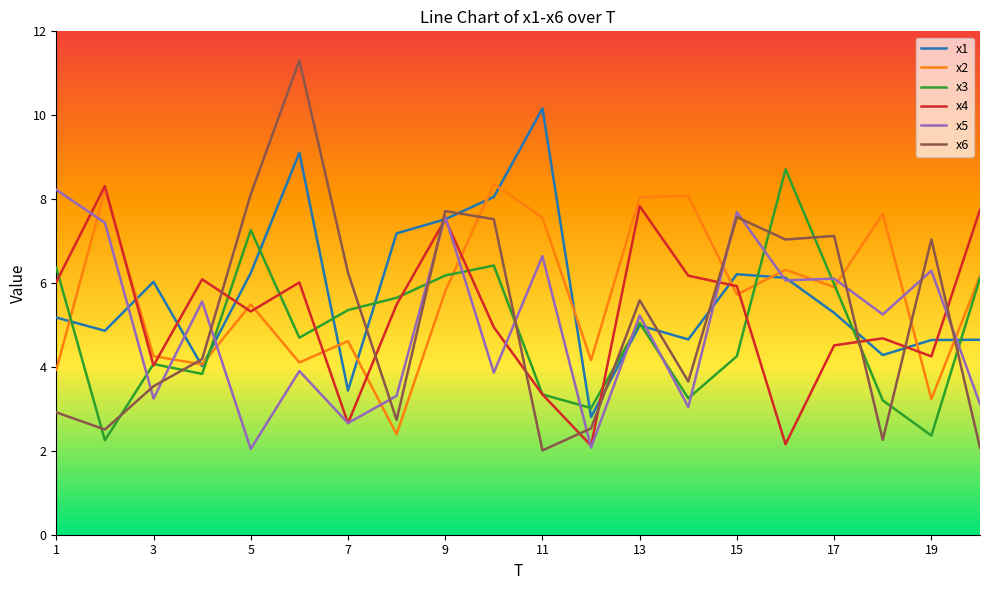

True or false: x4 and x6 cross at least once.

True